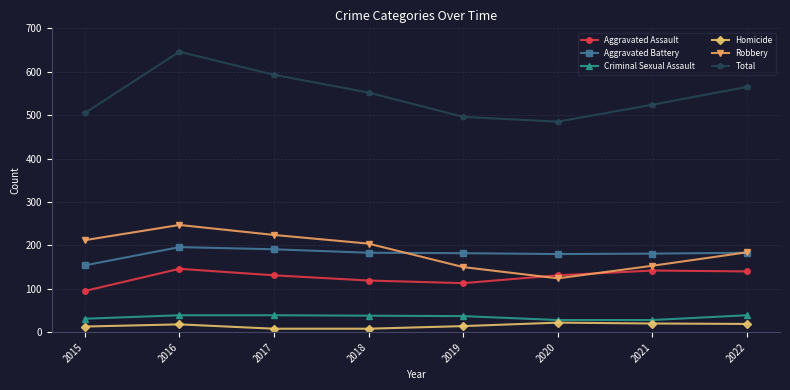

What is the total value across all series at 2017?

1186